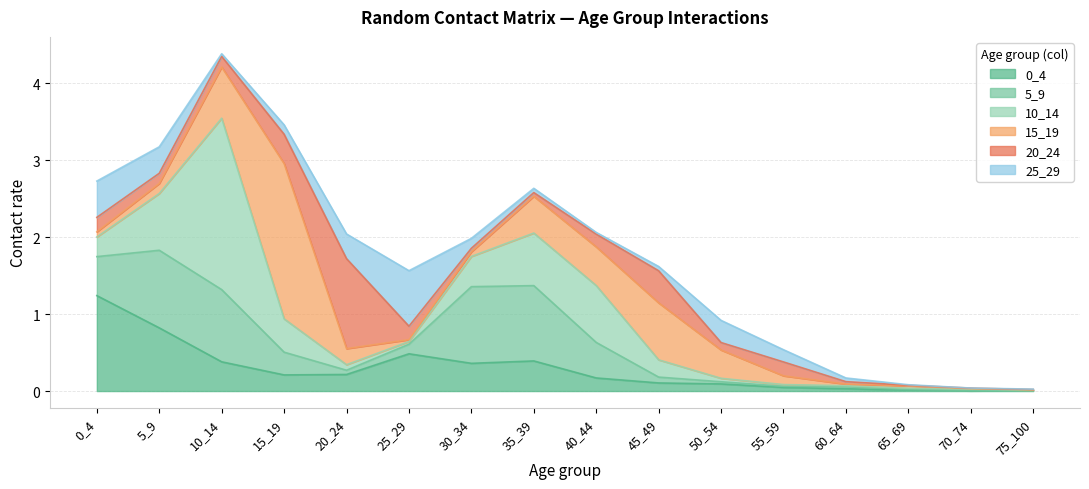

What is the maximum value shown in the chart?

2.2